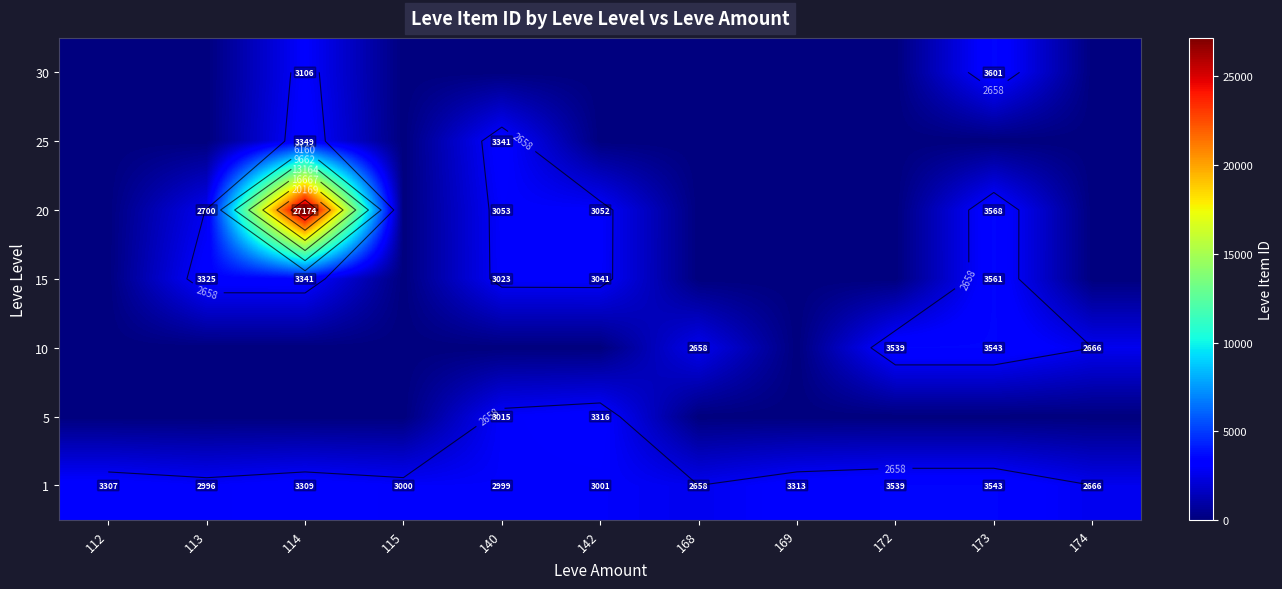

List the labels in order of 20 value, smallest first.

112, 115, 168, 169, 172, 174, 113, 142, 140, 173, 114